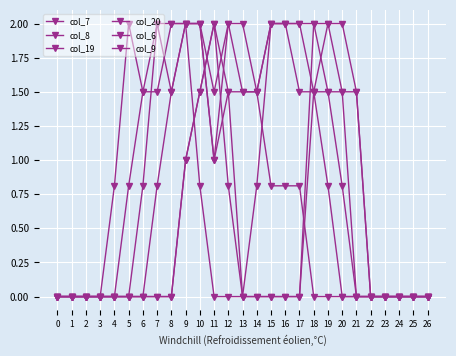

How many categories are shown in the chart?

27